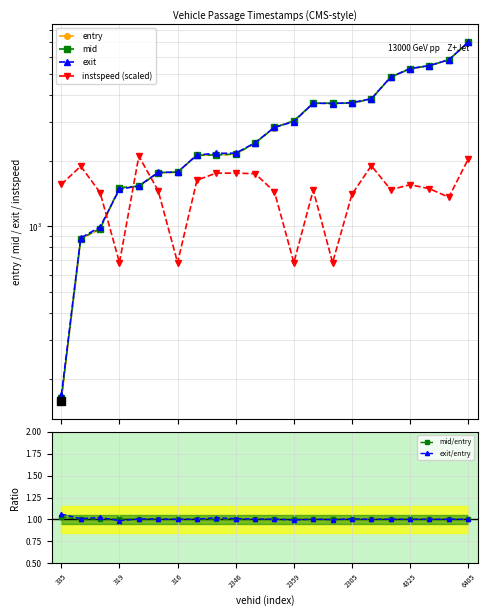

Which series has the largest range (max minus min)?

entry